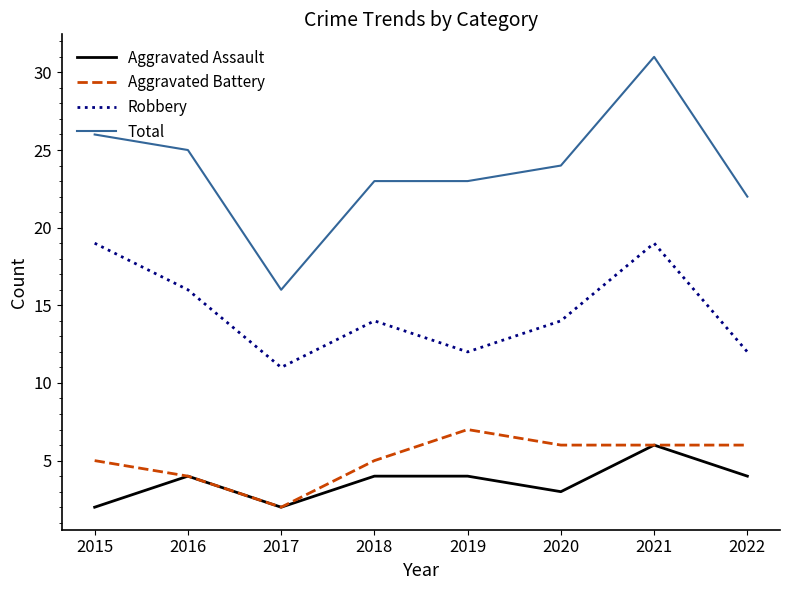

The Aggravated Battery series shows 5 at 2018. True or false?

True